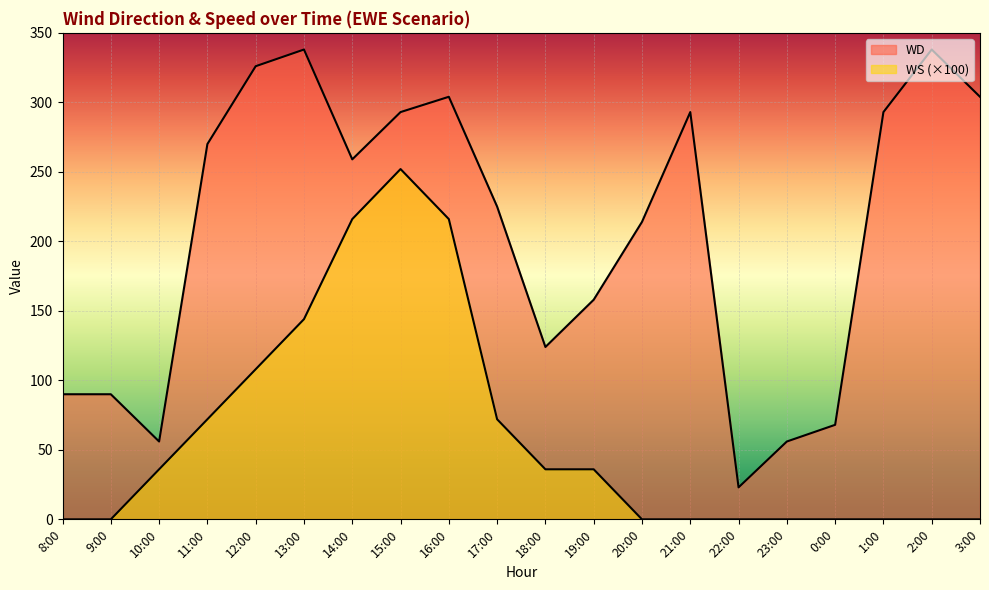

Is it true that WS equals 155 at 20:00?

False